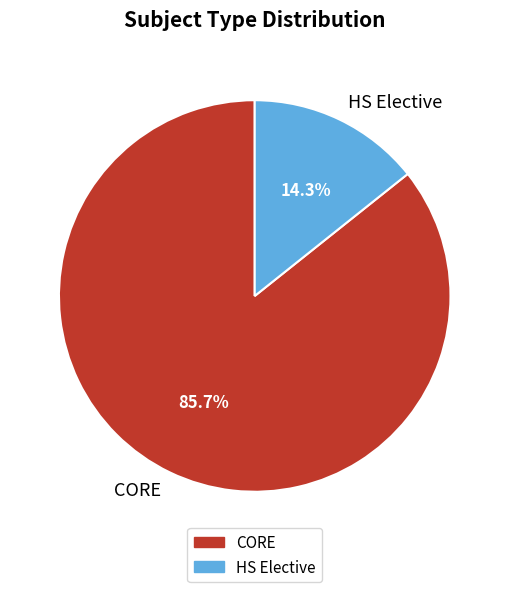

To the nearest percent, what is the difference between the HS Elective and CORE slice percentages?

71%